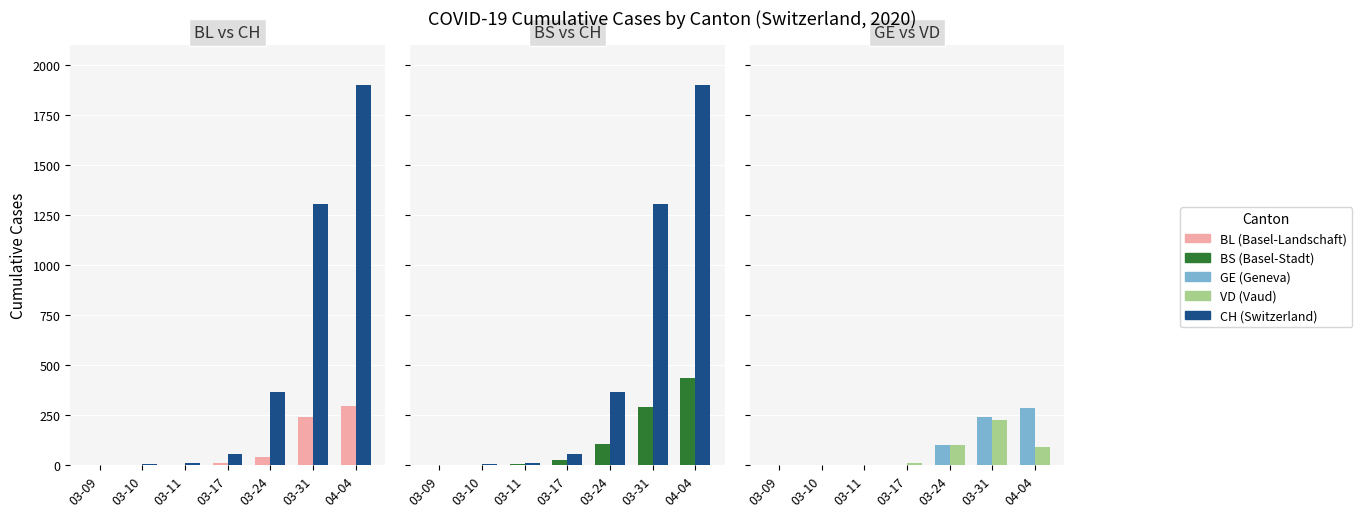

At 03-11, list the series in order from largest to smallest.

CH, BS, BL, GE, VD